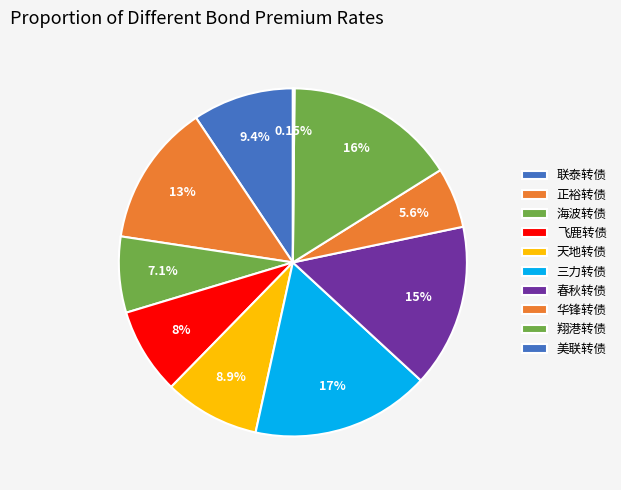

The 美联转债 slice represents 0% of the pie. True or false?

True